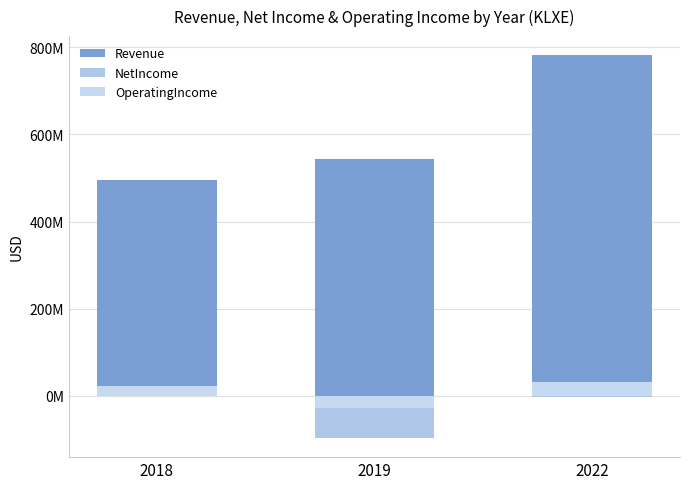

The Revenue series shows 182144237 at 2019. True or false?

False